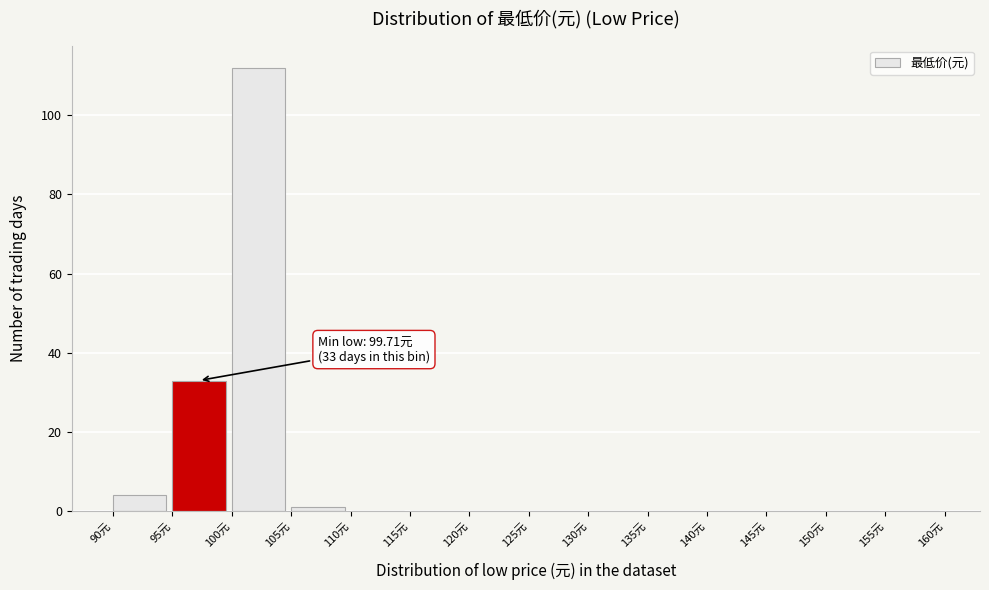

Which range on the x-axis has the tallest bar?

100 to 105